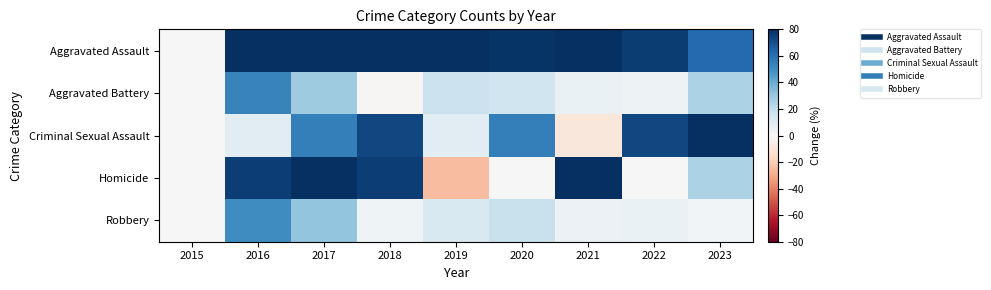

List the series in order of their peak value, lowest first.

Robbery, Aggravated Battery, Criminal Sexual Assault, Aggravated Assault, Homicide